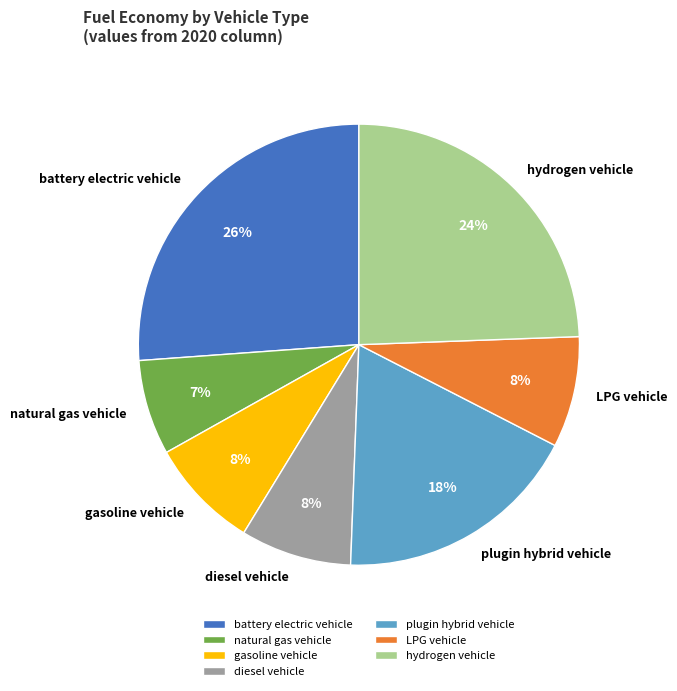

Is there any slice that represents more than half of the pie?

No